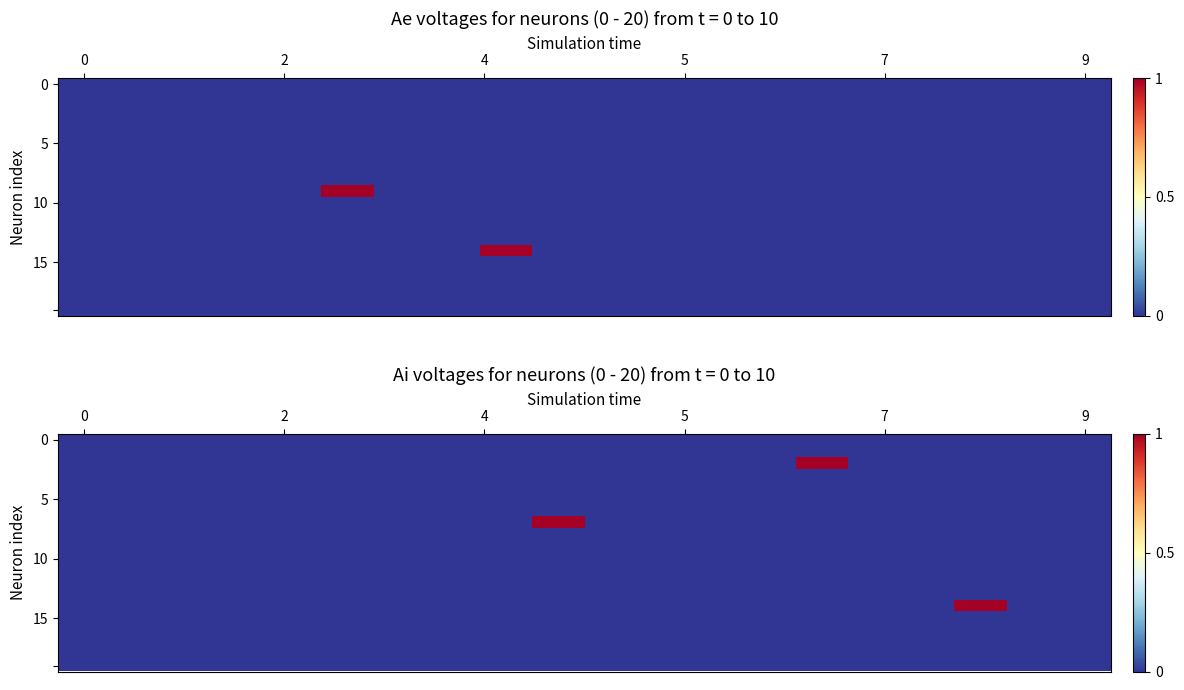

Between 15 and 12, which is larger?

15